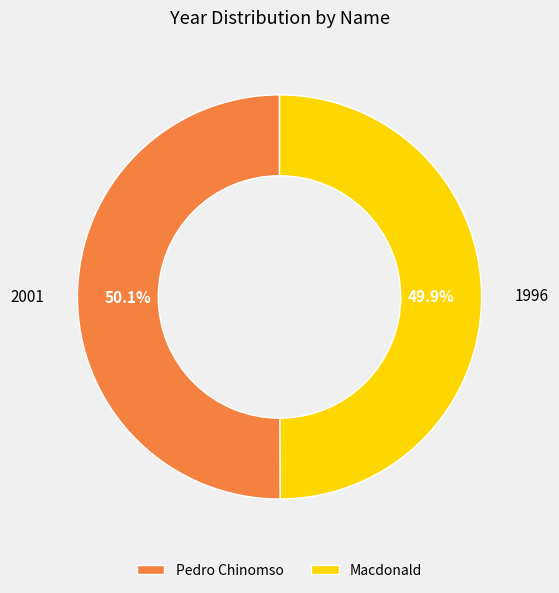

How many segments does this pie chart have?

2